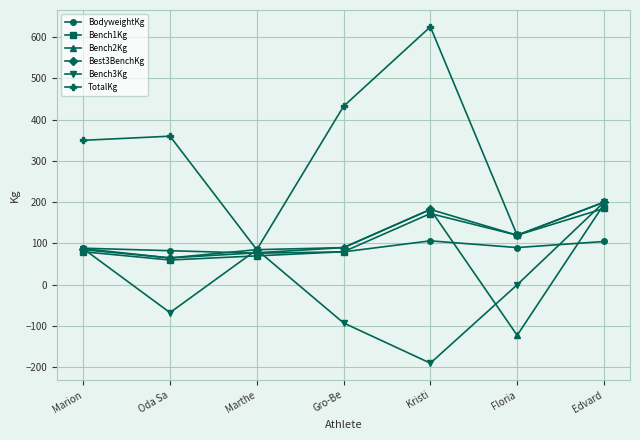

What is the difference between the maximum and minimum values in the BodyweightKg series?

29.9